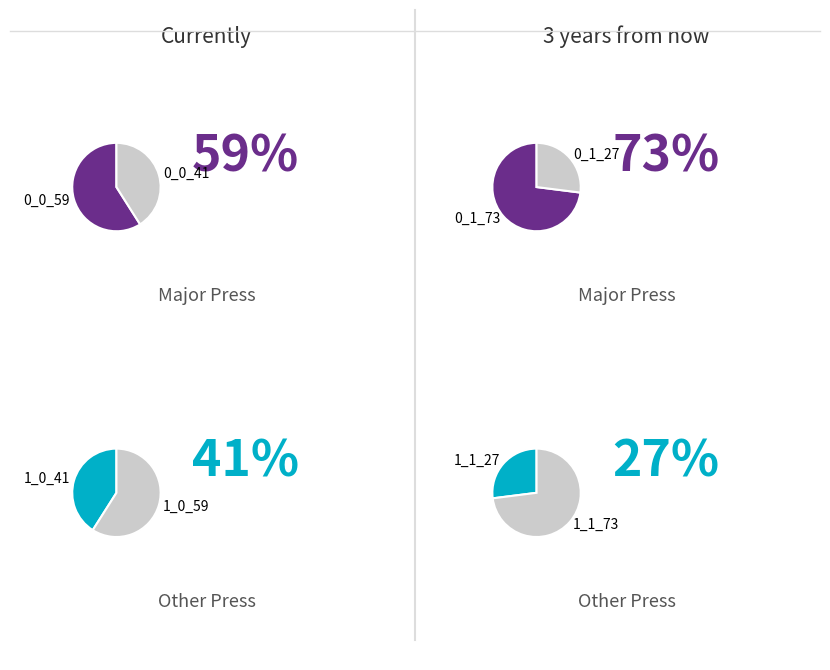

The ZDNet Korea slice represents 14% of the pie. True or false?

False